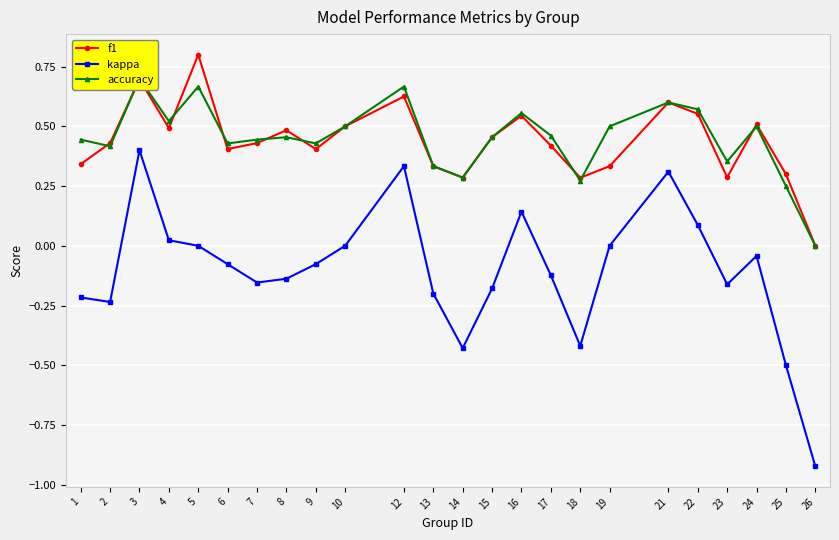

Is the value of f1 at 4 greater than the value of accuracy at 6?

Yes